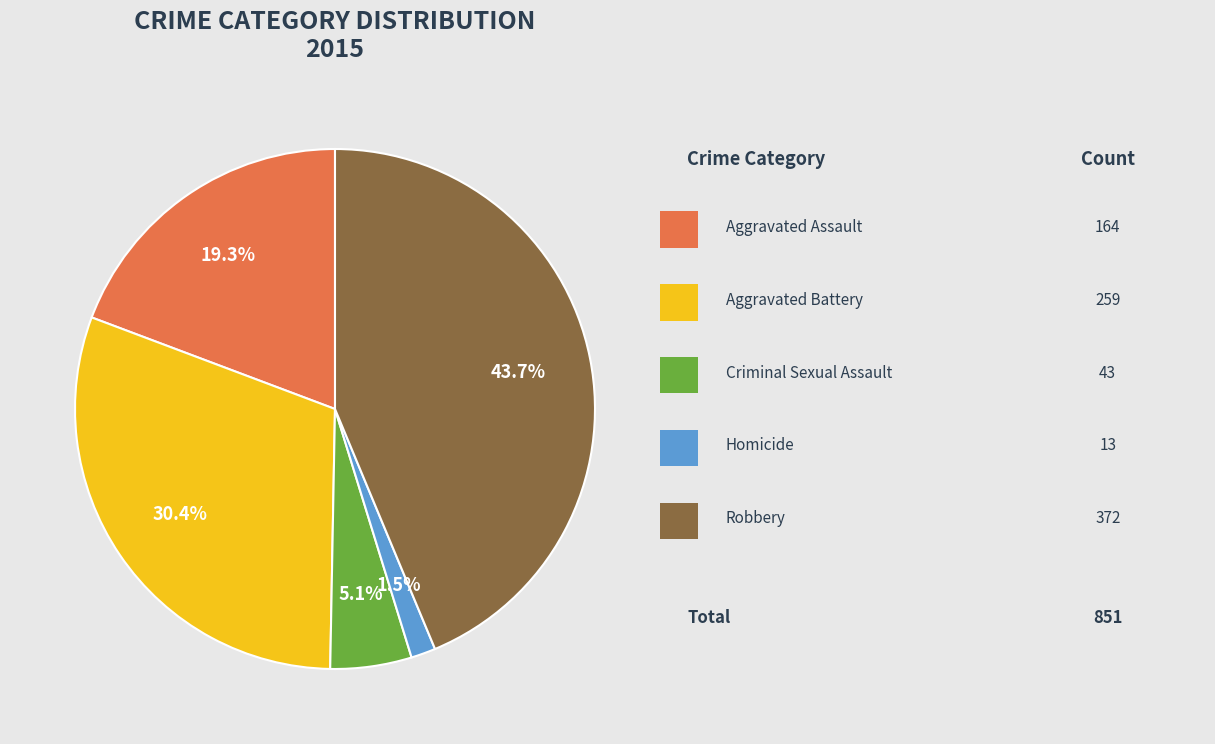

How many segments does this pie chart have?

5